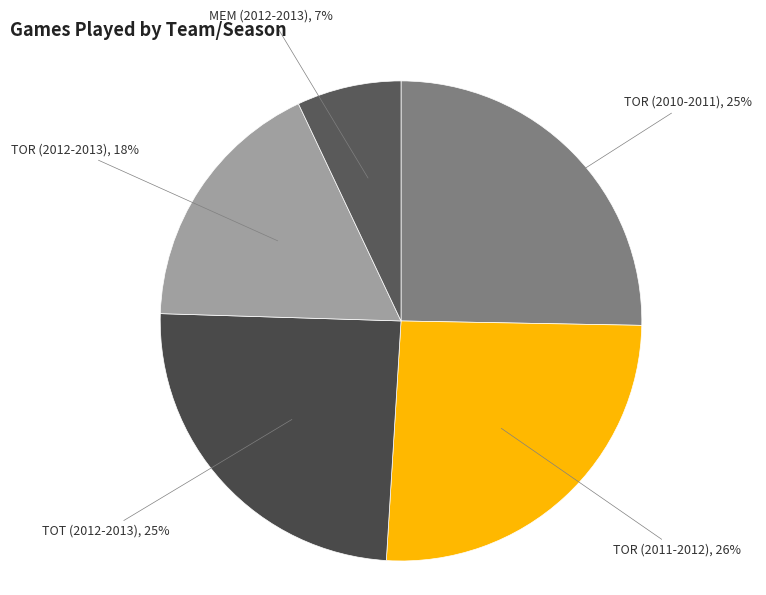

Is it true that TOR (2010-2011) is 25% of the pie?

True